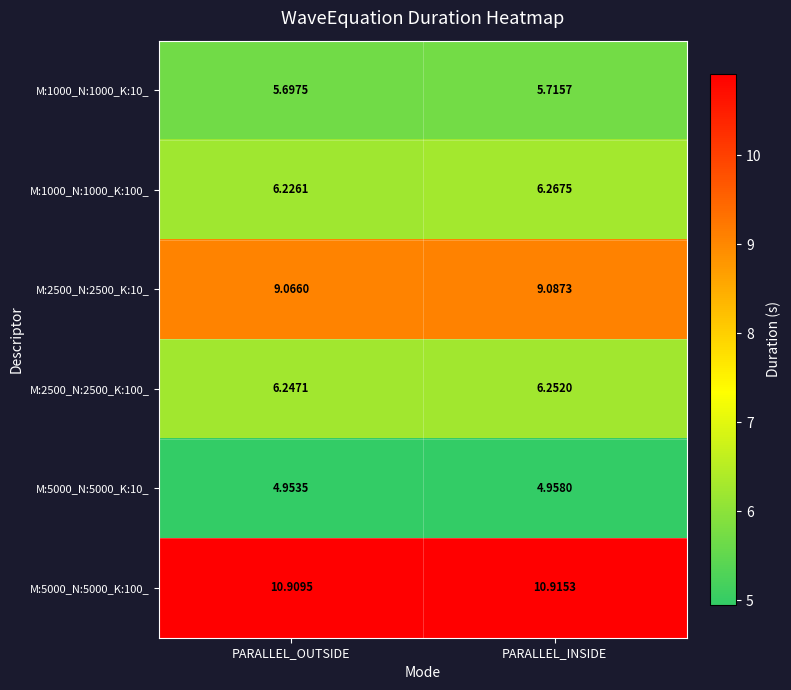

Rank the categories by M:2500_N:2500_K:10_ value from lowest to highest.

PARALLEL_OUTSIDE, PARALLEL_INSIDE